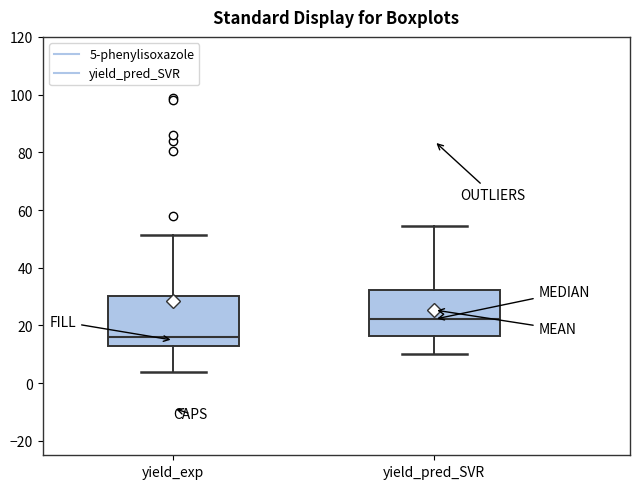

Which box's median line is the lowest?

yield_exp